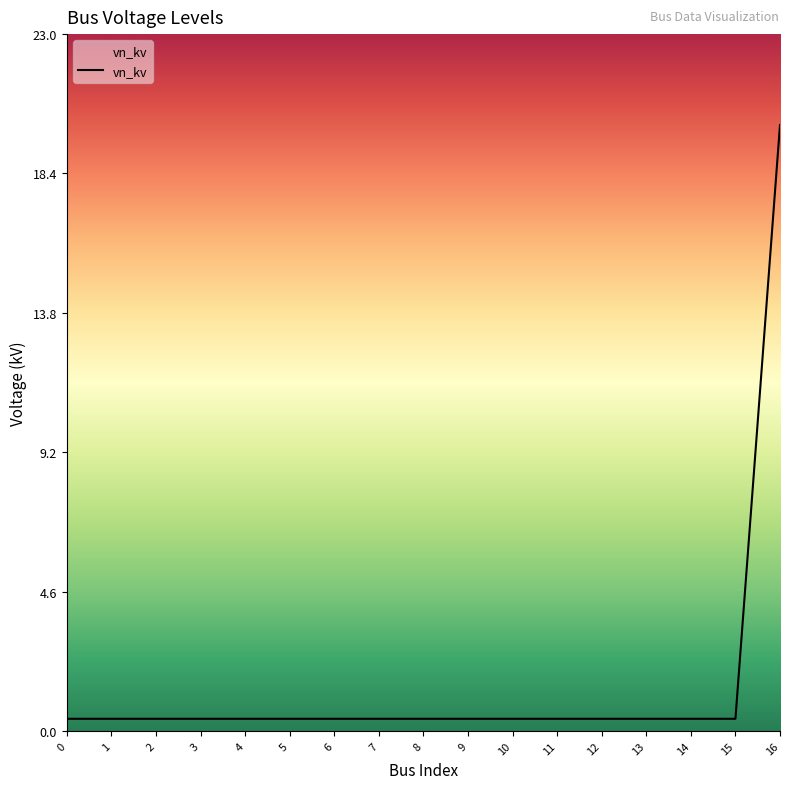

What is the difference between the maximum and minimum values?

19.6